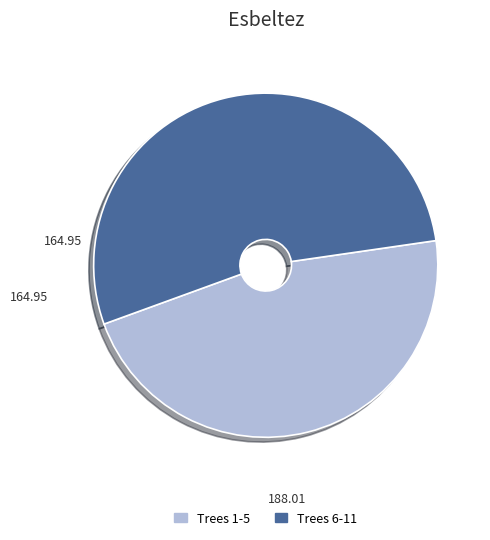

Which category has the biggest portion of the pie?

Trees 6-11